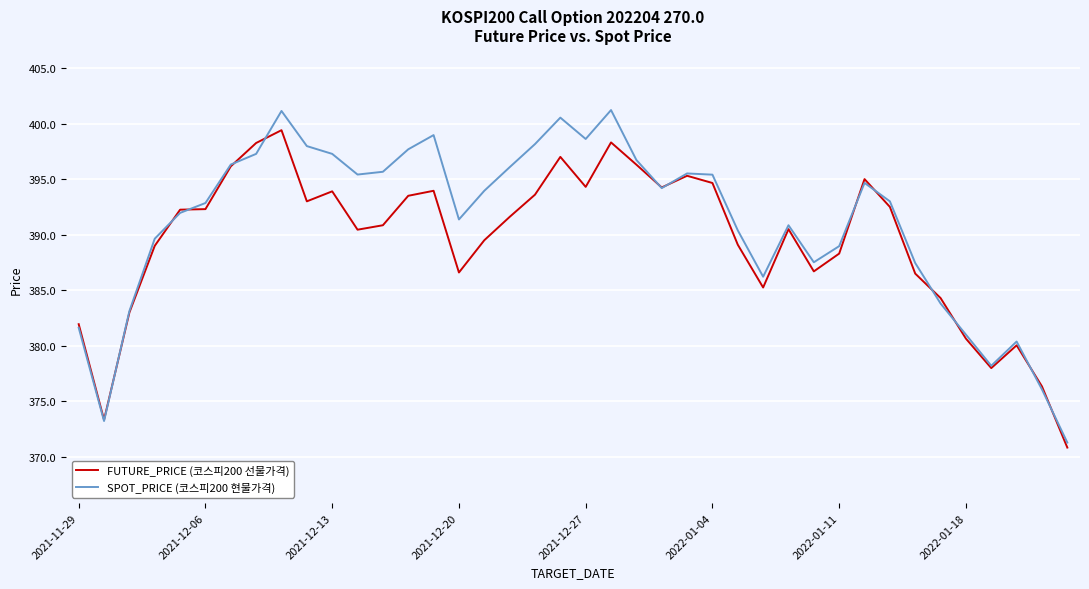

What is the sum of all FUTURE_PRICE (코스피200 선물가격) values?

15576.8